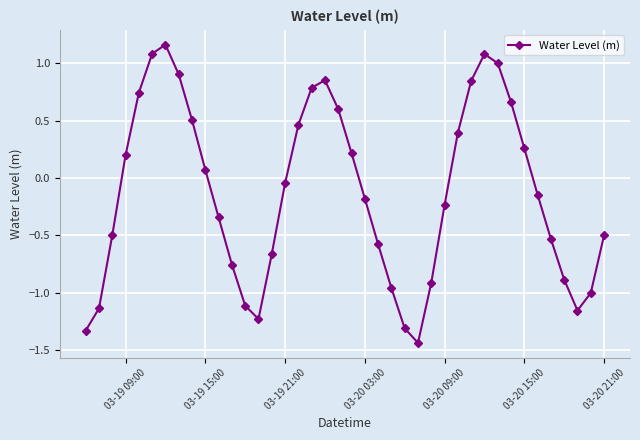

True or false: the data has more than 1 interior local peaks.

True